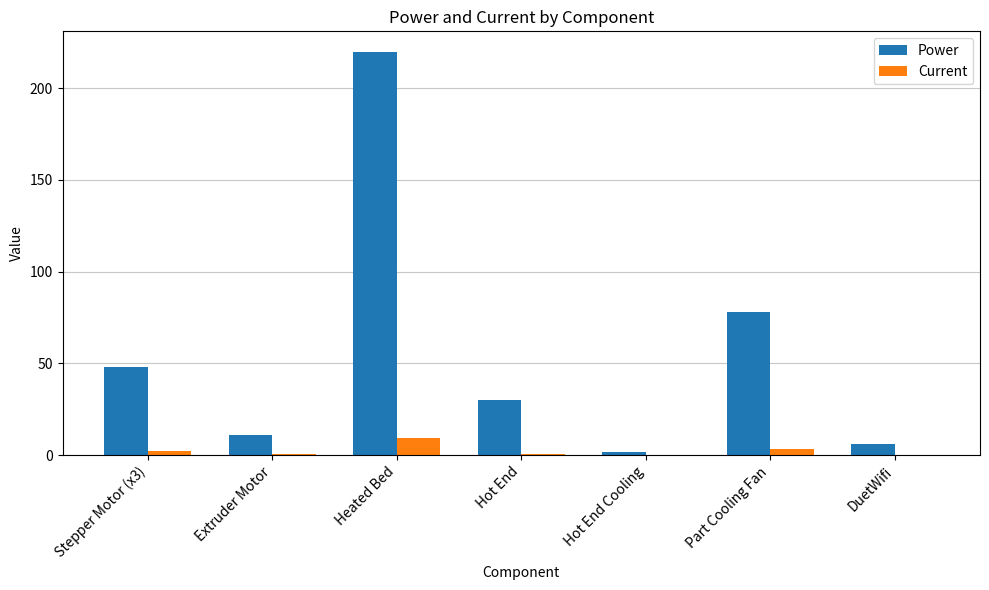

What is the sum of all Power values?

394.9